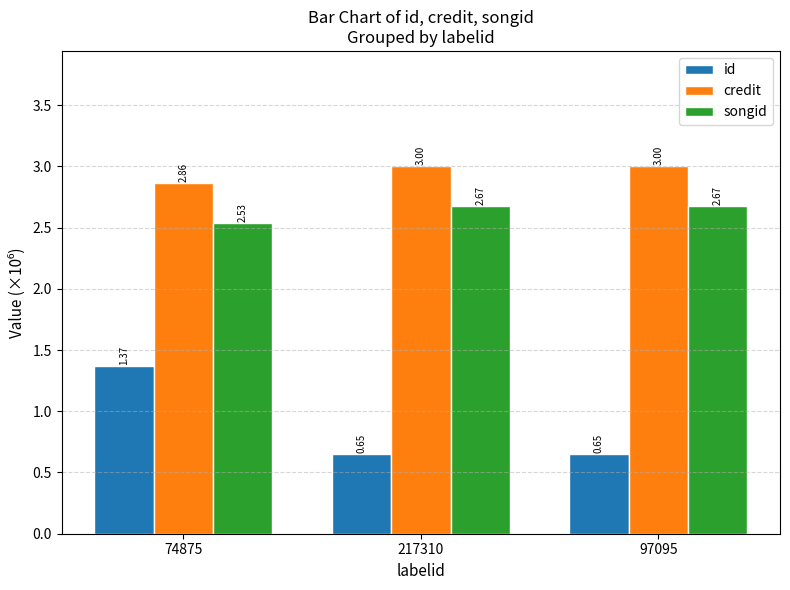

What is the total value across all series at 74875?

6.8